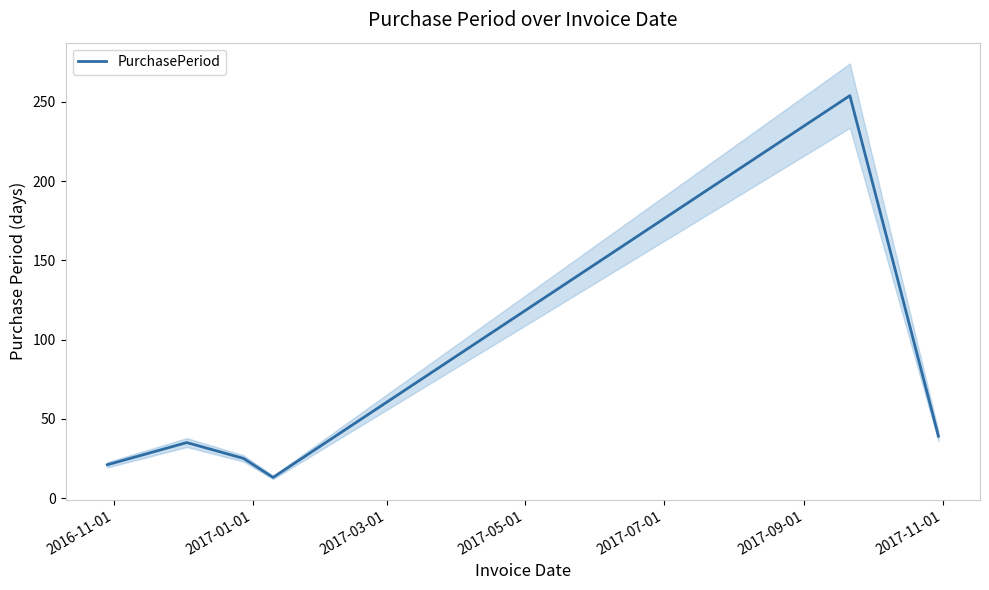

What is the highest value of the PurchasePeriod series?

254